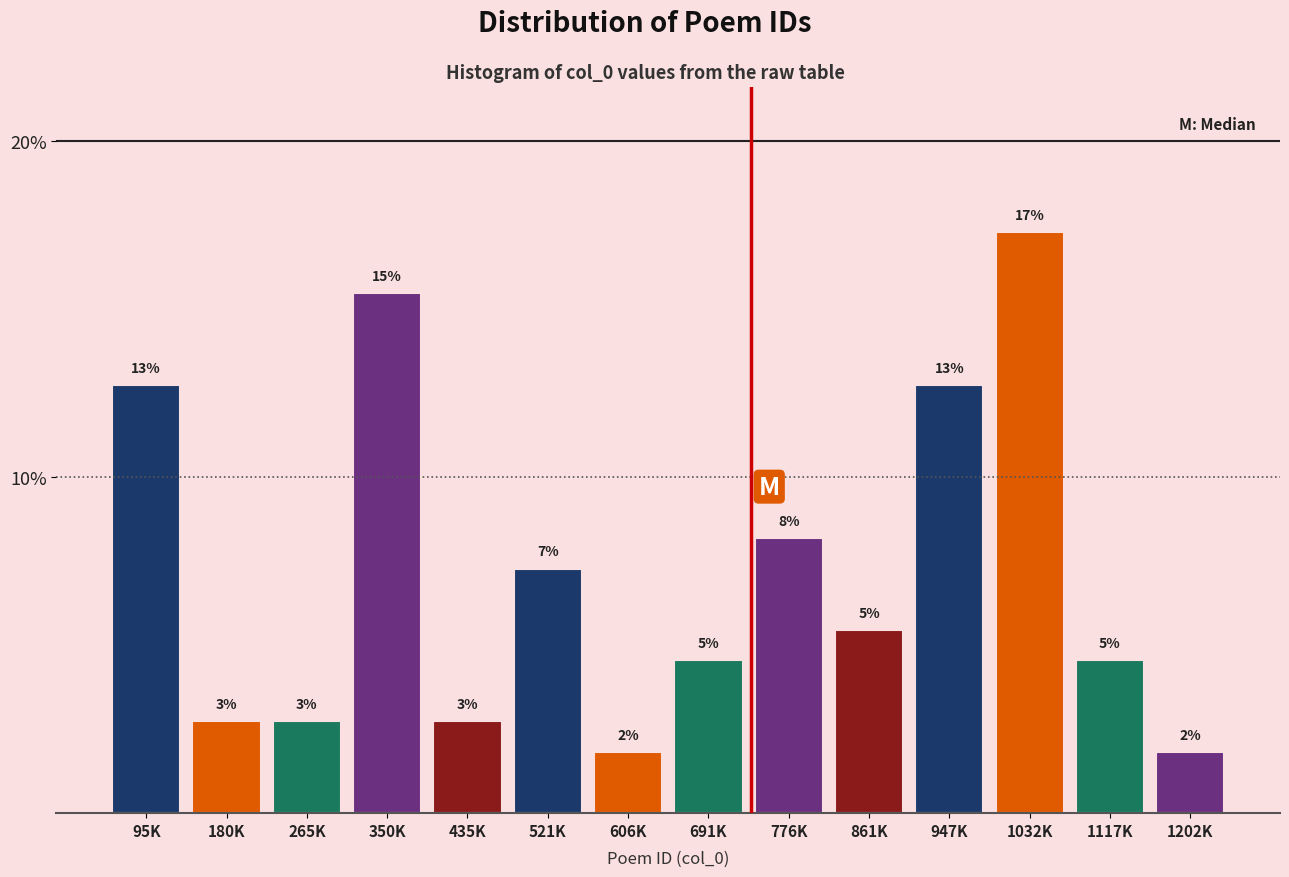

How many bars are there in total?

14